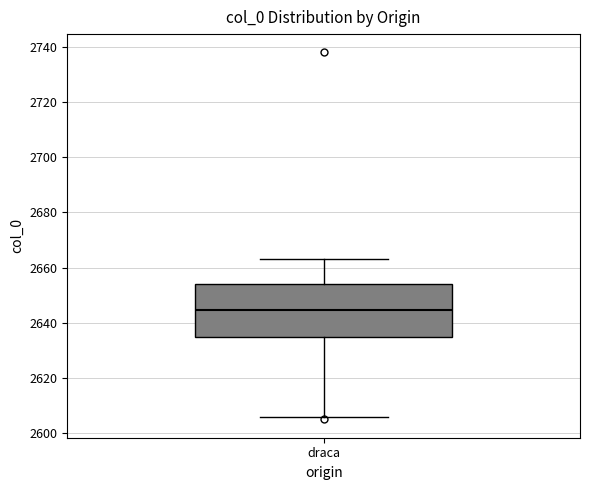

Read this box plot against the y-axis: the position of the median line, the range covered by the box, and the ends of both whiskers. The values are not printed on the chart, so give them approximately, as read against the axis.

median 2644, box 2634 to 2654, whiskers 2606 to 2664